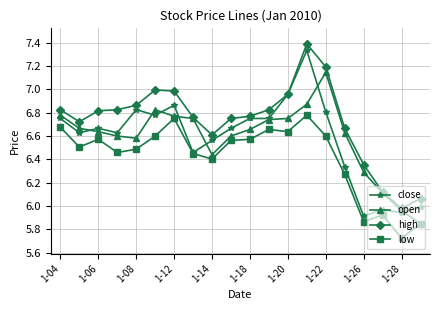

True or false: high and low intersect in this chart.

False